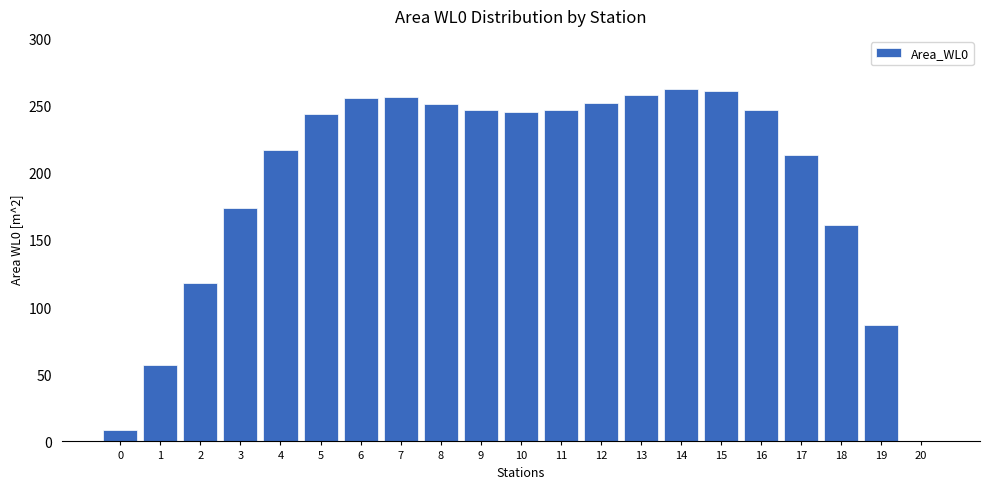

Is it true that the value at 8 is 251.4?

True